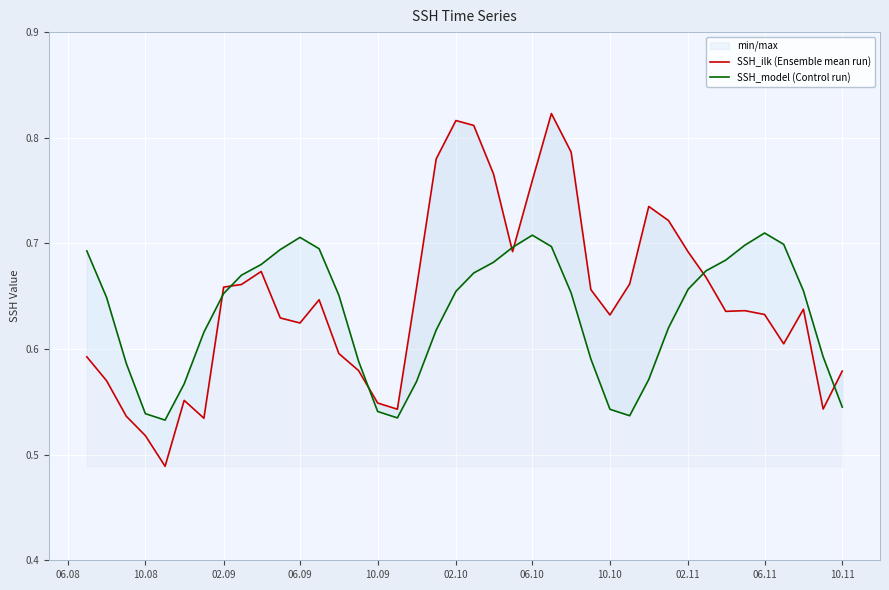

Rank the series by their average value, from highest to lowest.

SSH_ilk (Ensemble mean run), SSH_model (Control run)